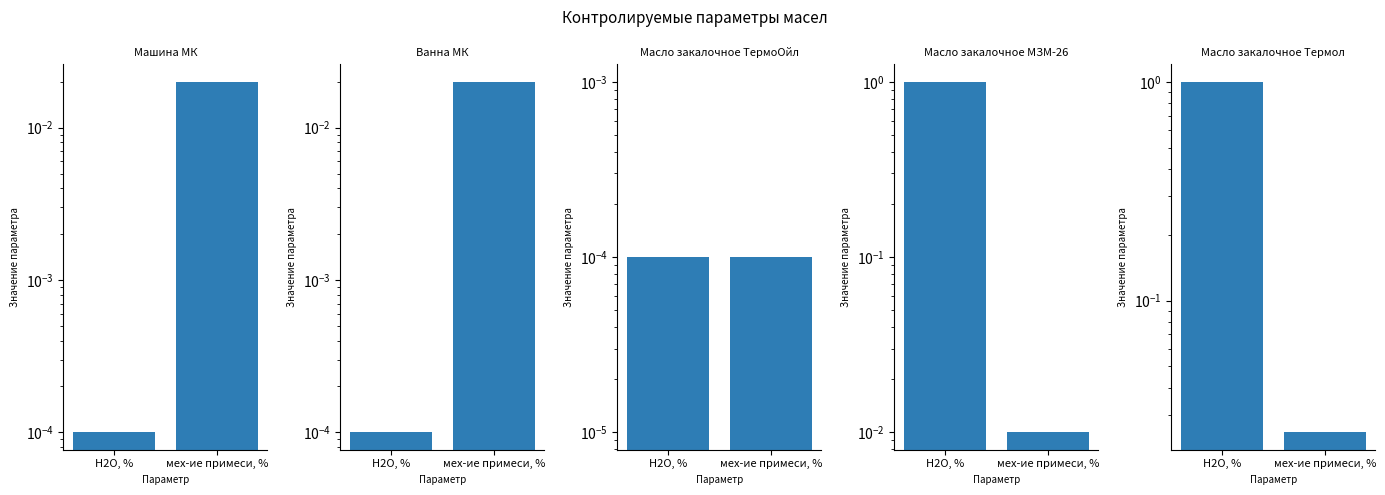

Which has a higher value, мех-ие примеси, % or Н2О, %?

мех-ие примеси, %